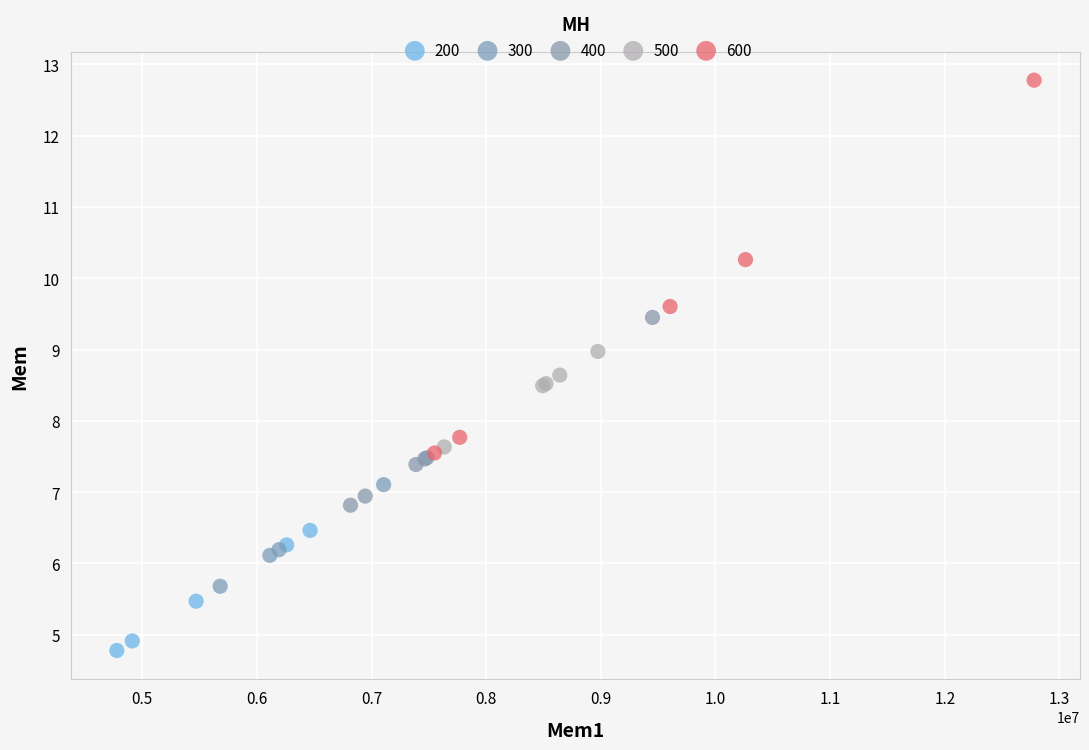

Which series has the widest spread of Y values?

600